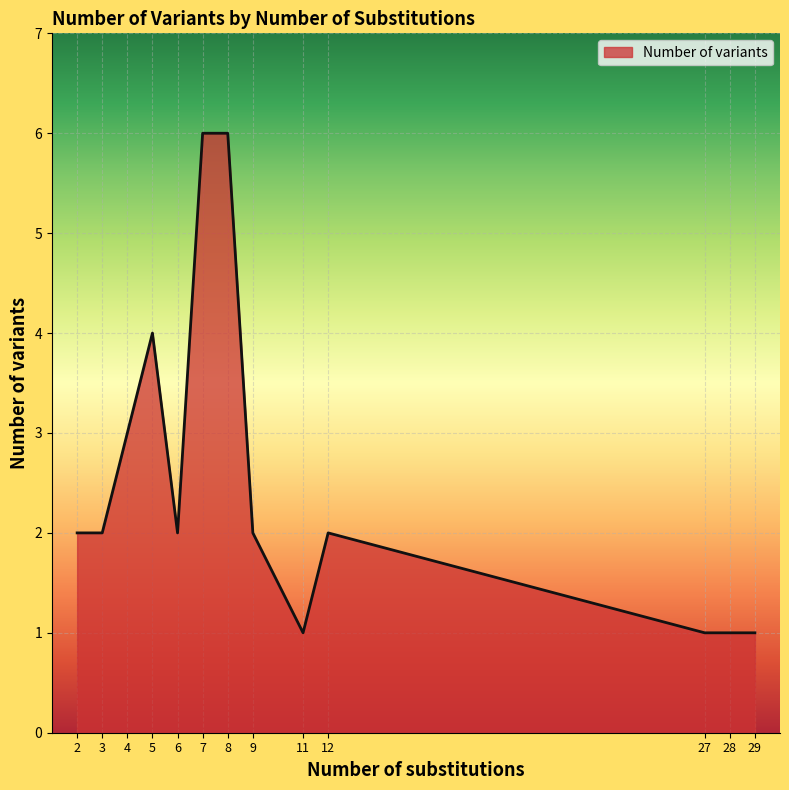

What is the difference between the maximum and minimum values?

5